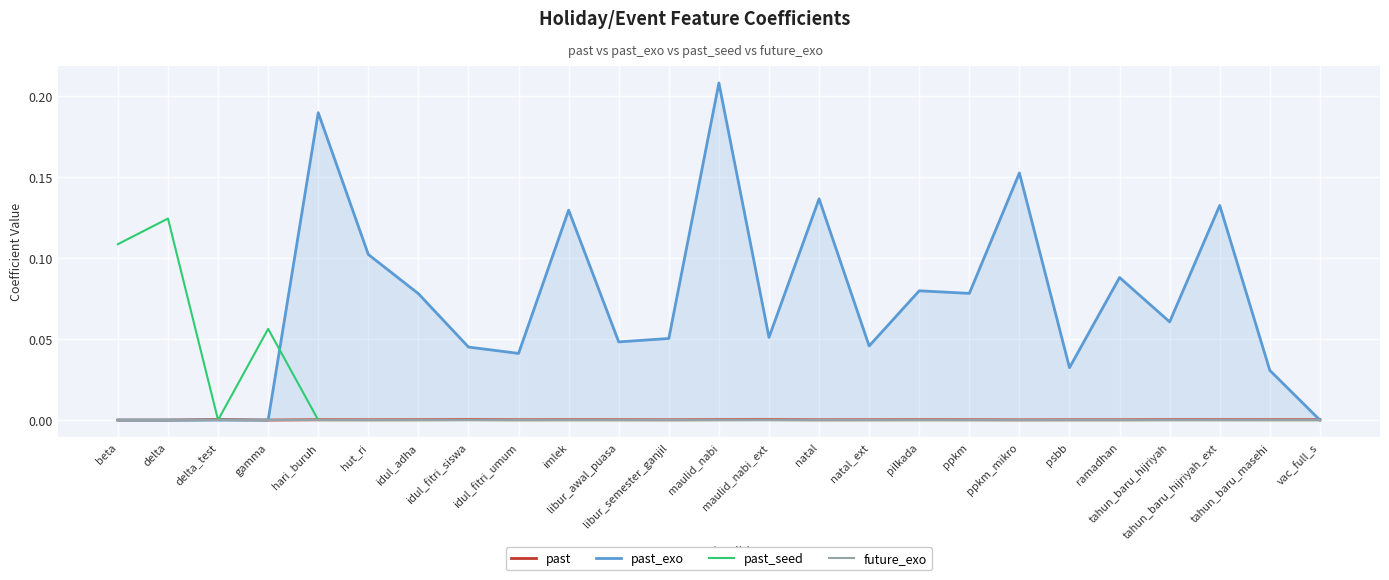

True or false: past_seed and future_exo intersect in this chart.

False